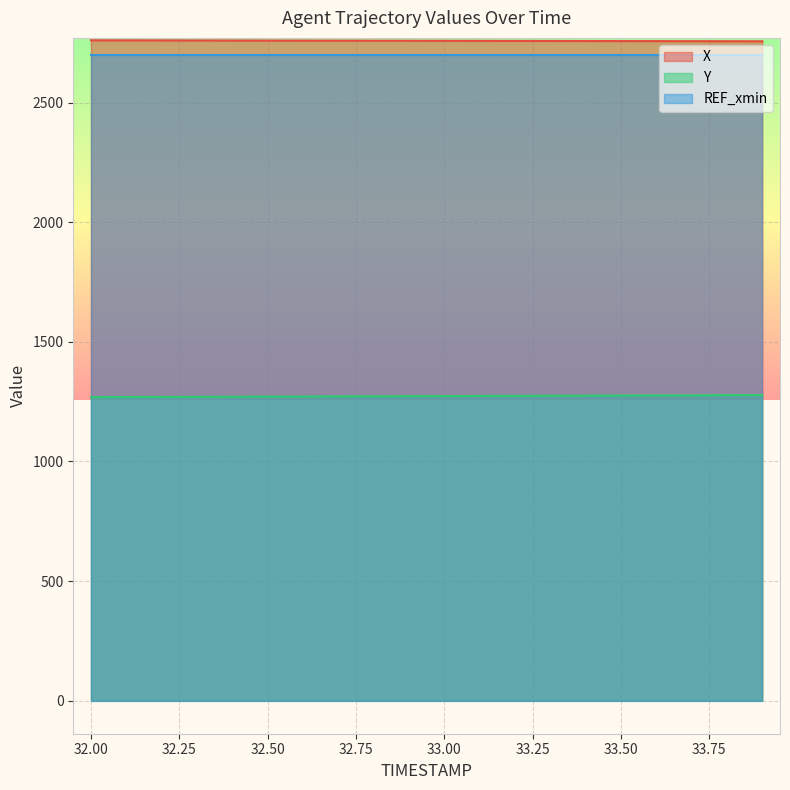

True or false: X and Y cross at least once.

False